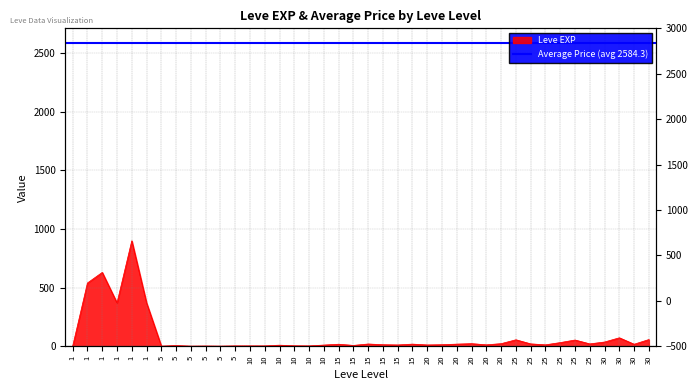

How many points are lower than both their immediate neighbors (excluding endpoints)?

12